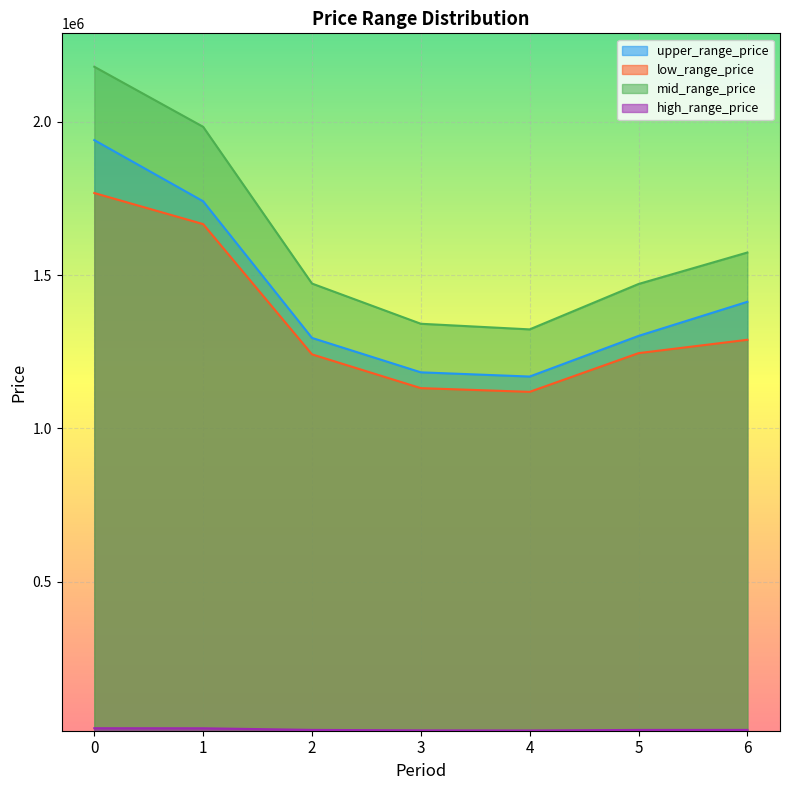

Does the chart display data point markers on the line(s)?

No